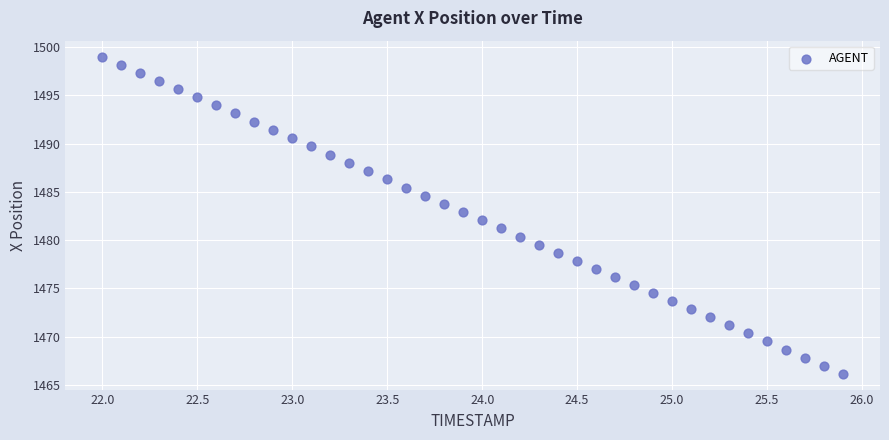

What is the range of Y values (max minus min)?

32.9